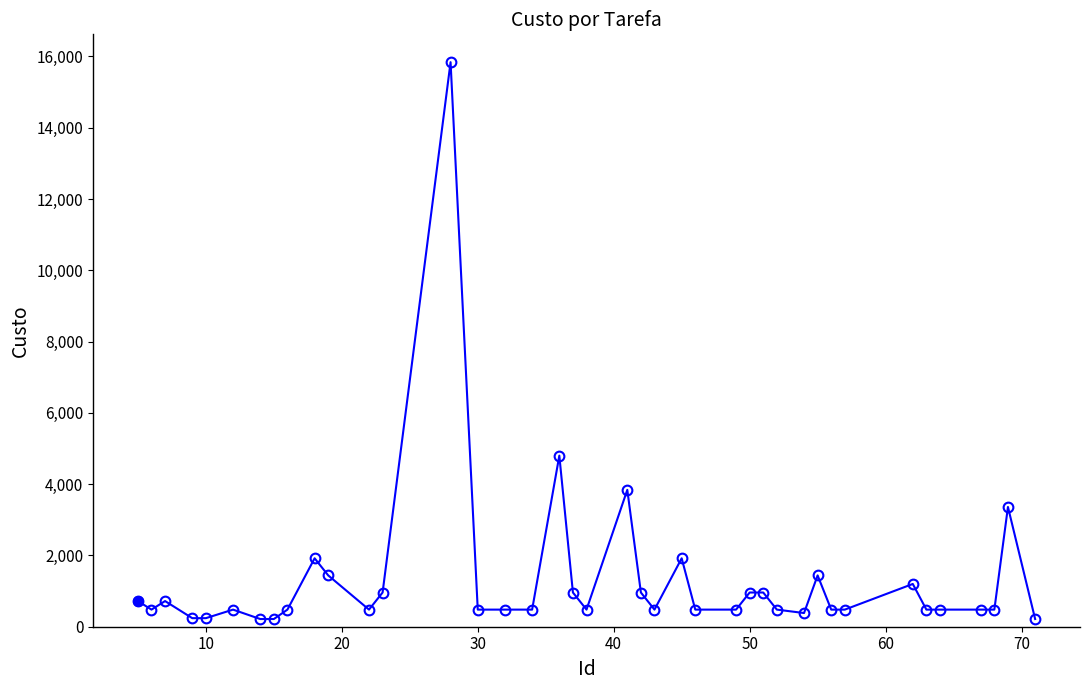

What is the sum of all values?

52152